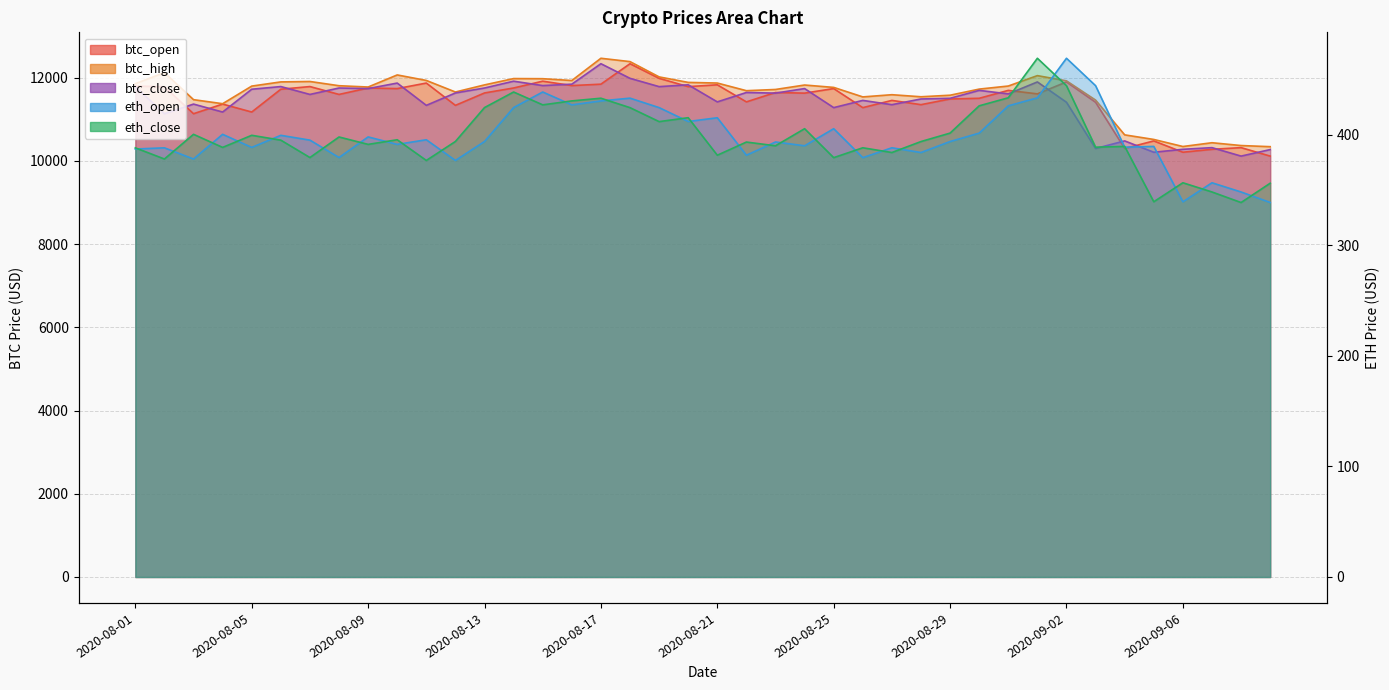

Reading right to left, extract all data points from this chart.

btc_open: 10116.7	10320.0	10279.7	10209.7	10481.4	10299.4	11410.4	11899.1	11612.2	11696.2	11506.1	11489.8	11352.9	11455.2	11281.5	11739.7	11629.9	11645.2	11419.7	11830.0	11786.3	11985.8	12337.0	11845.3	11811.5	11917.2	11753.6	11634.2	11336.0	11872.0	11739.1	11753.0	11598.8	11788.0	11724.0	11175.6	11366.7	11135.3	11782.6	11801.2
eth_open: 338.7	348.2	356.5	339.3	389.4	388.7	444.3	469.1	433.3	426.1	401.4	393.8	383.9	388.1	379.2	405.4	389.9	393.4	381.4	415.3	411.9	424.4	433.0	430.5	426.9	438.6	424.5	393.8	376.7	395.4	391.2	397.9	379.3	395.0	399.4	388.5	400.3	378.0	388.1	387.0
btc_high: 10343.0	10370.4	10438.0	10347.1	10516.8	10627.0	11462.6	11925.3	12050.9	11800.8	11726.9	11580.0	11542.6	11592.2	11539.3	11767.9	11824.9	11718.1	11688.8	11872.6	11888.0	12020.1	12387.8	12468.0	11933.1	11977.0	11980.0	11828.0	11657.0	11935.0	12067.4	11777.0	11808.3	11909.9	11900.0	11799.0	11376.0	11473.0	12123.5	11857.0
btc_close: 10272.9	10116.8	10320.0	10279.7	10209.3	10481.7	10299.4	11410.3	11899.1	11612.2	11696.2	11506.3	11489.8	11352.5	11455.2	11281.8	11739.7	11630.0	11645.2	11419.6	11830.0	11786.3	11985.9	12337.1	11845.3	11811.5	11917.0	11753.6	11634.2	11336.1	11872.0	11739.1	11753.1	11598.8	11787.8	11724.0	11175.6	11366.7	11135.3	11782.6
eth_close: 356.1	338.6	348.2	356.5	339.3	389.4	388.7	444.3	469.1	433.3	426.1	401.4	393.8	383.9	388.1	379.2	405.4	389.9	393.3	381.4	415.3	411.8	424.4	432.9	430.5	426.9	438.6	424.5	393.8	376.7	395.4	391.2	397.9	379.3	395.0	399.4	388.5	400.3	378.0	388.1